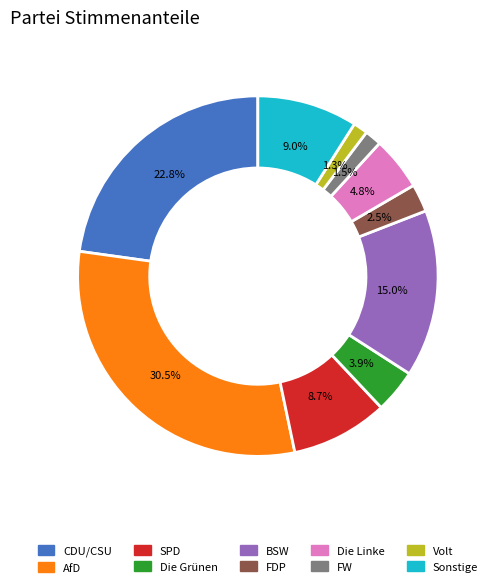

Which slice is the largest?

AfD